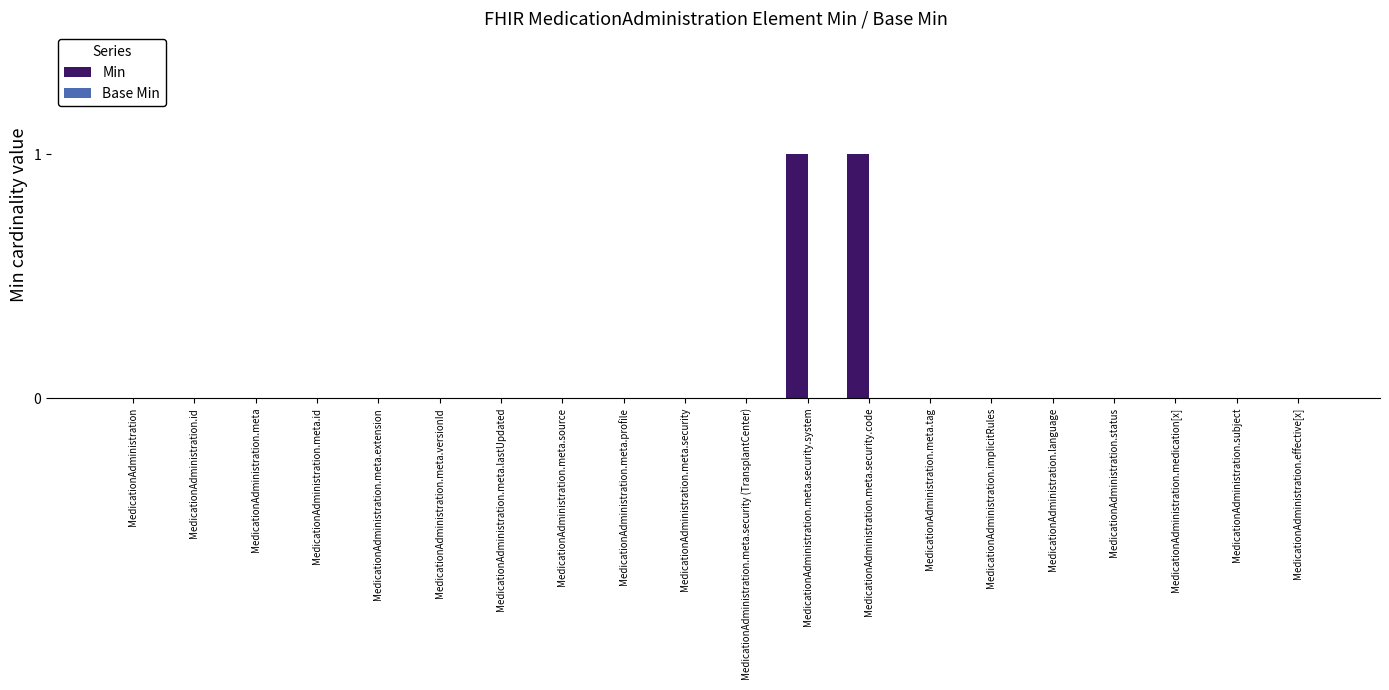

What is the greatest value displayed?

1